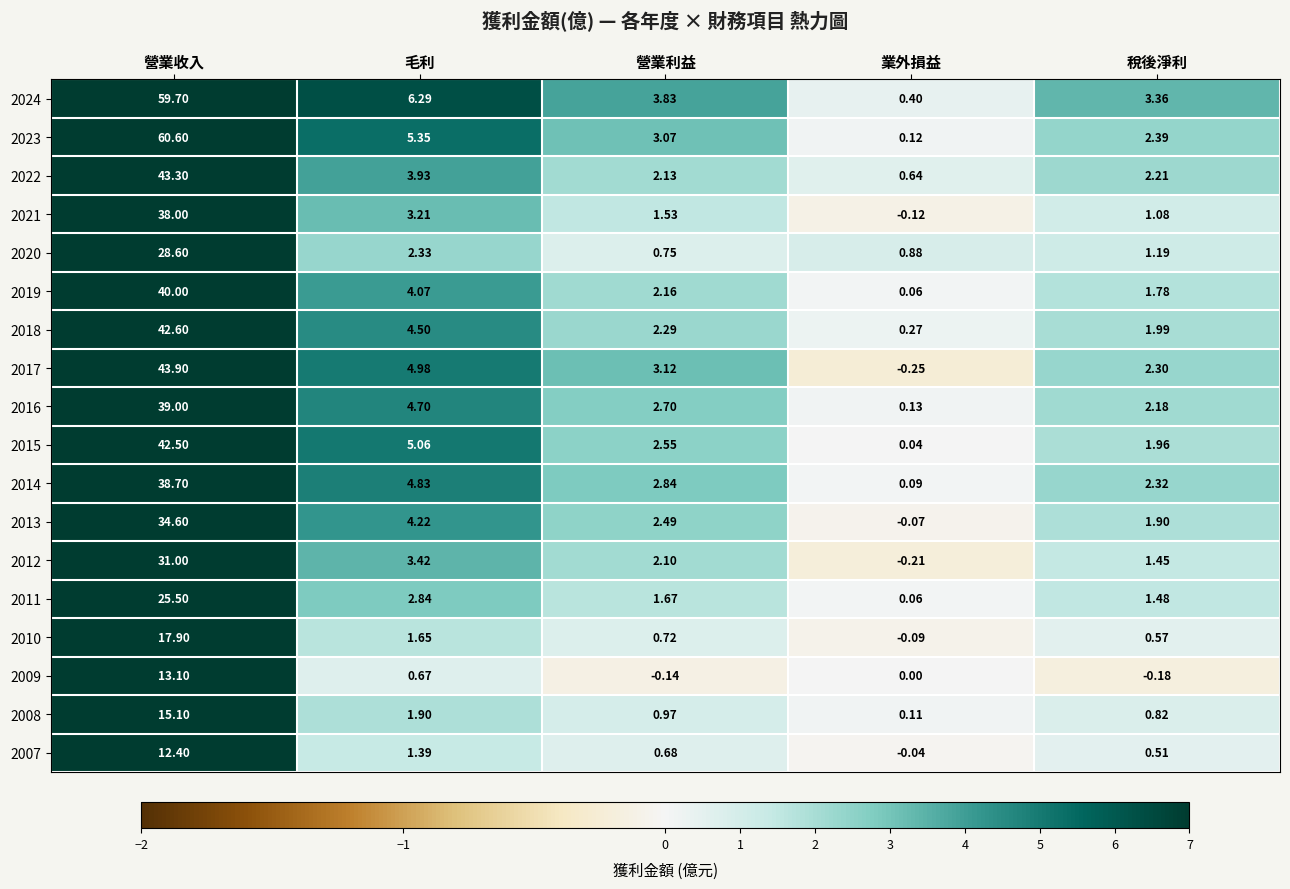

At which category is the sum across all series the highest?

營業收入